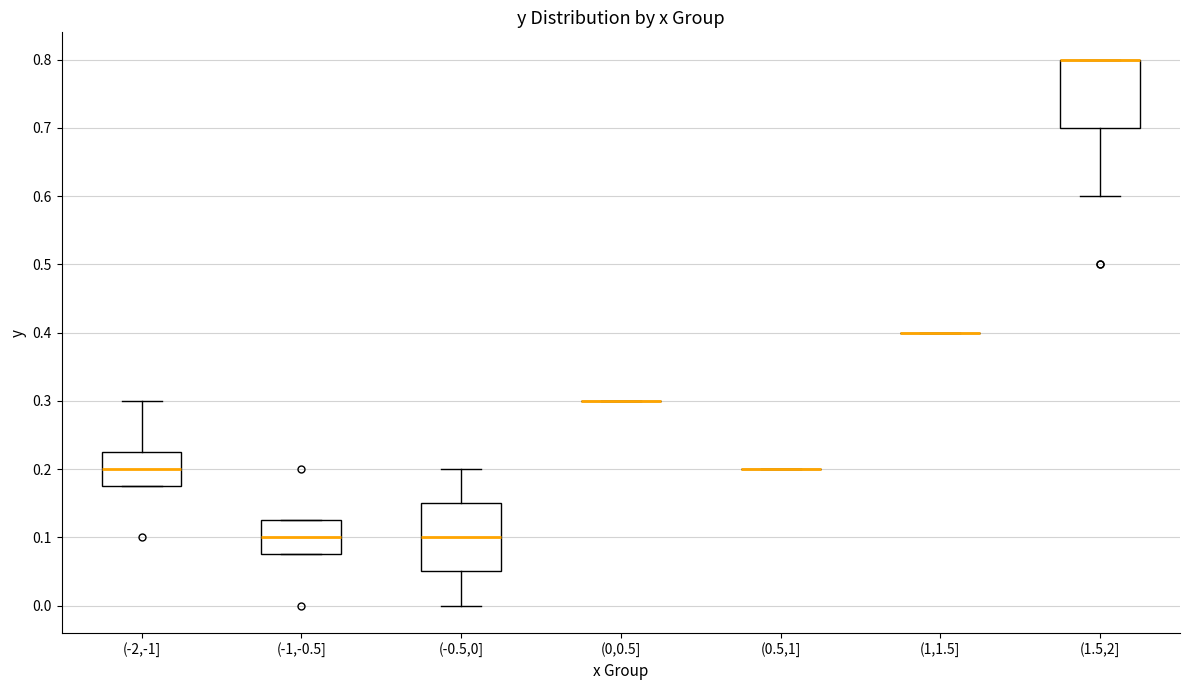

Reading left to right, read every box against the y-axis: the position of its median line, the range the box covers, and the ends of its whiskers. The values are not printed on the chart, so give them approximately, as read against the axis.

(-2,-1]: median 0.20, box 0.18 to 0.23, whiskers 0.18 to 0.30
(-1,-0.5]: median 0.10, box 0.08 to 0.13, whiskers 0.08 to 0.13
(-0.5,0]: median 0.10, box 0.05 to 0.15, whiskers 0.00 to 0.20
(0,0.5]: box collapsed to a line at 0.30, whiskers 0.30 to 0.30
(0.5,1]: box collapsed to a line at 0.20, whiskers 0.20 to 0.20
(1,1.5]: box collapsed to a line at 0.40, whiskers 0.40 to 0.40
(1.5,2]: median 0.80 (drawn on the box's upper edge), box 0.70 to 0.80, whiskers 0.60 to 0.80